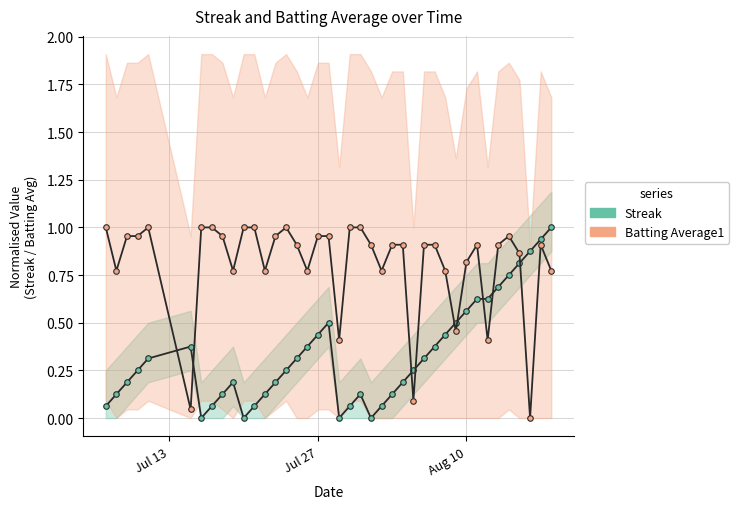

After their last crossing, which series has the higher values: Streak (normalised) or Batting Average (normalised)?

Streak (normalised)